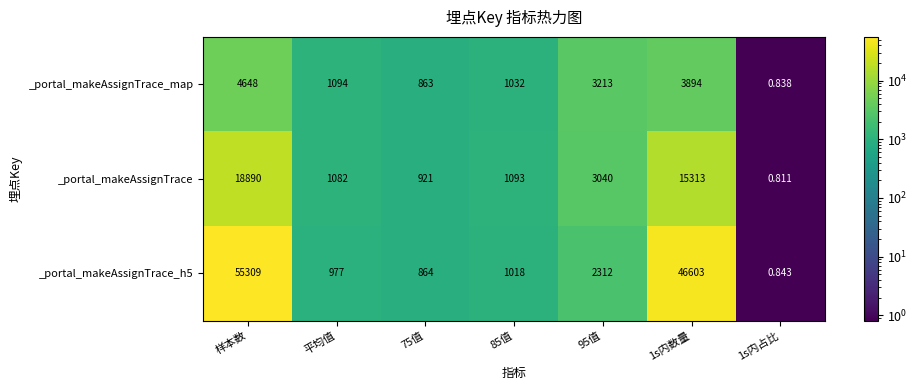

Which series has the largest total across all categories?

_portal_makeAssignTrace_h5